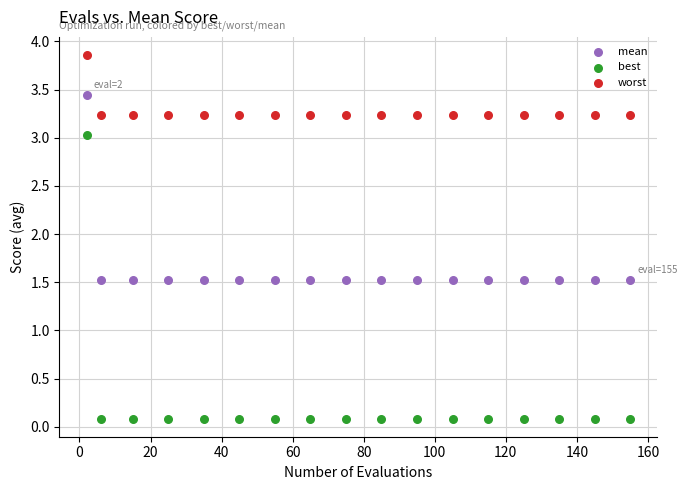

Which series has the largest Y range (max minus min)?

best